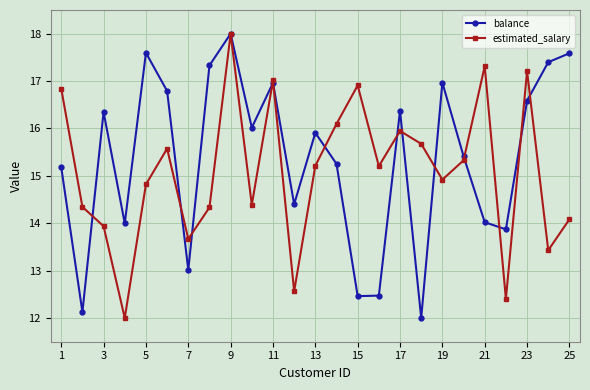

What is the maximum value shown in the chart?

18.0